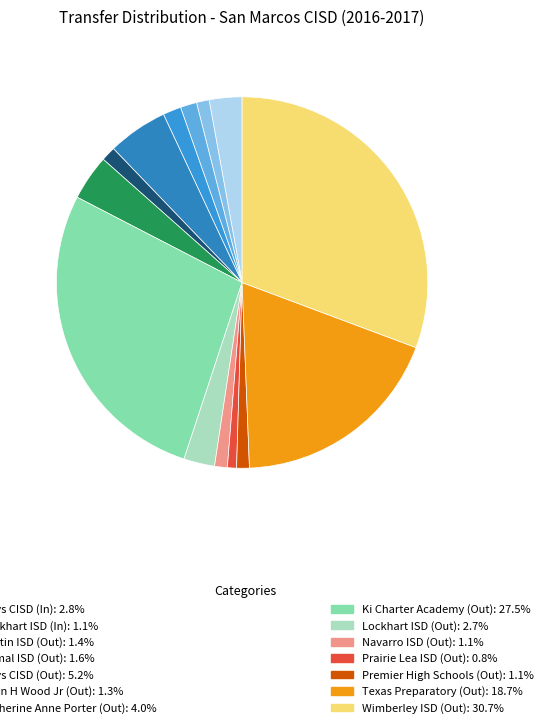

Count the number of slices in the pie.

14